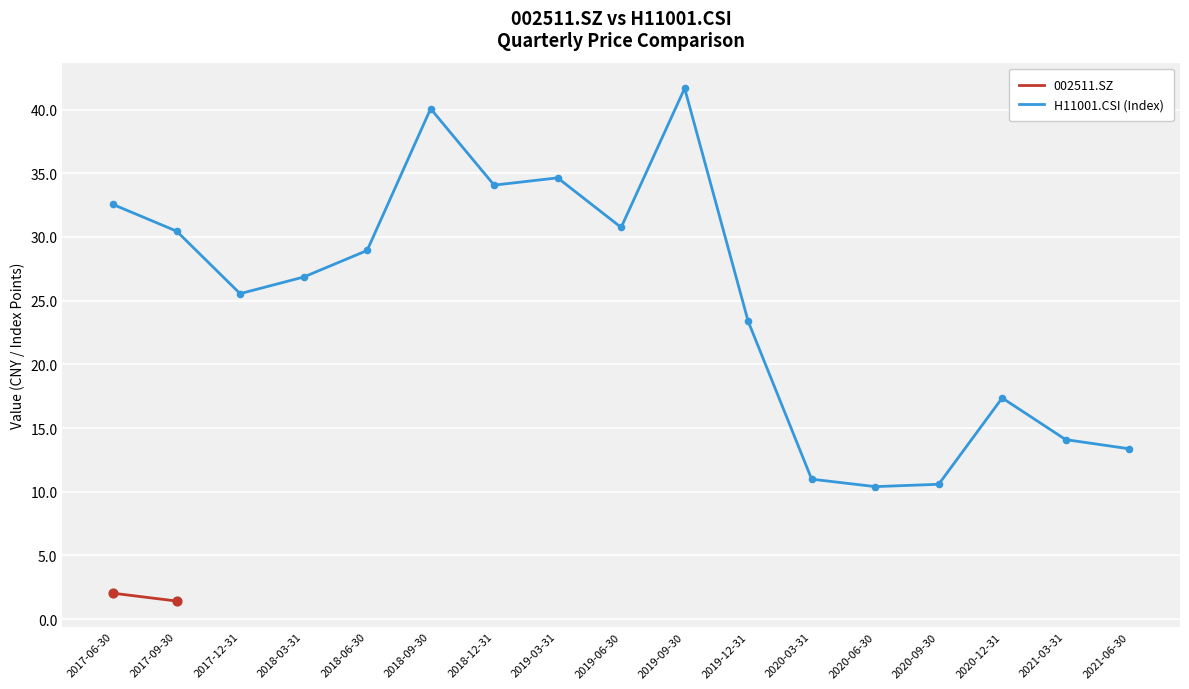

Which series contains the highest Y value?

H11001.CSI (Index)